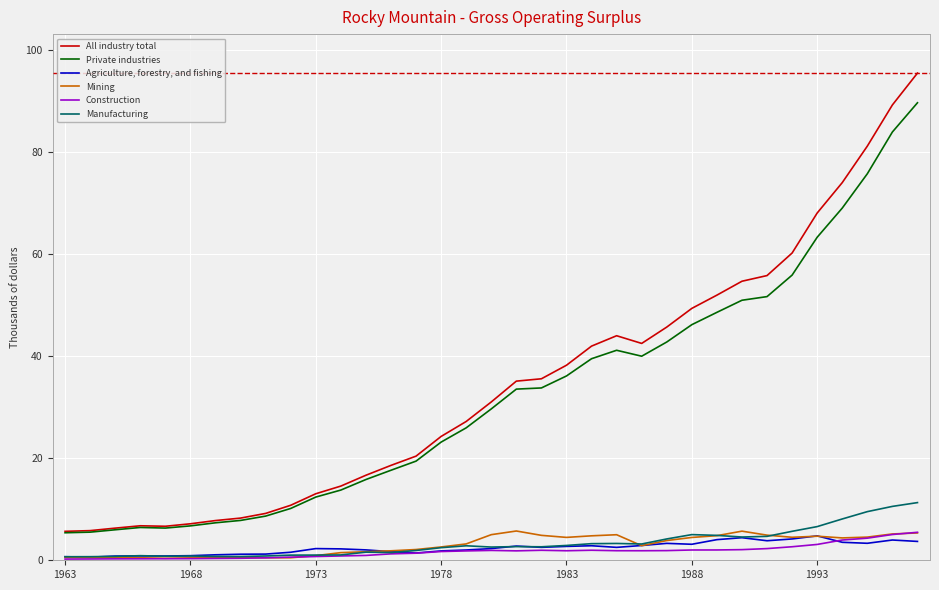

True or false: All industry total and Manufacturing cross at least once.

False